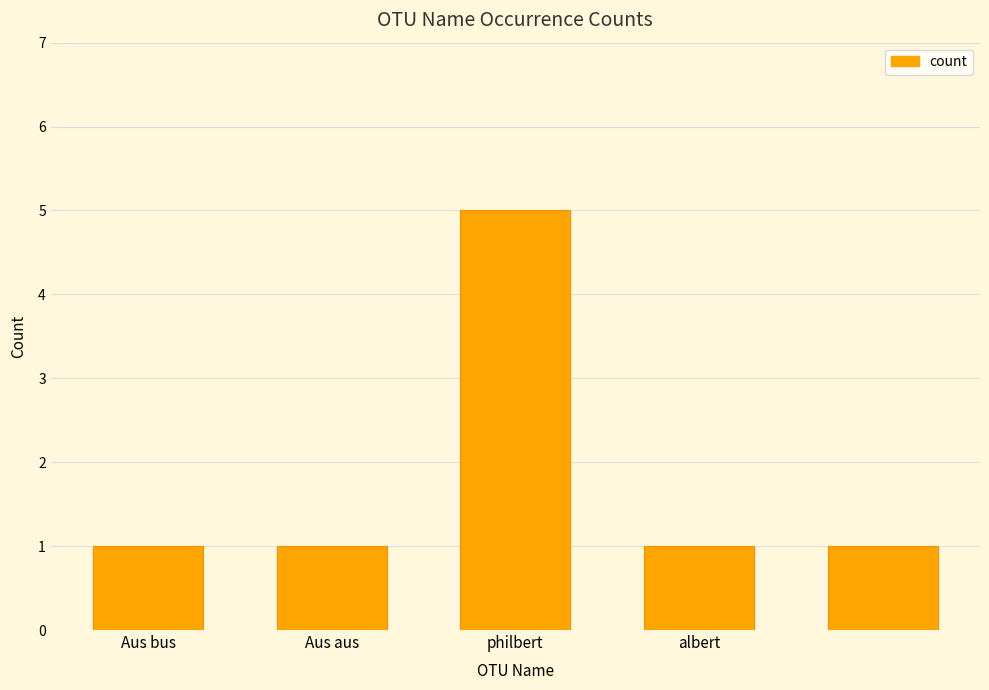

Reading left to right, list all the values displayed in this chart.

1	1	5	1	1